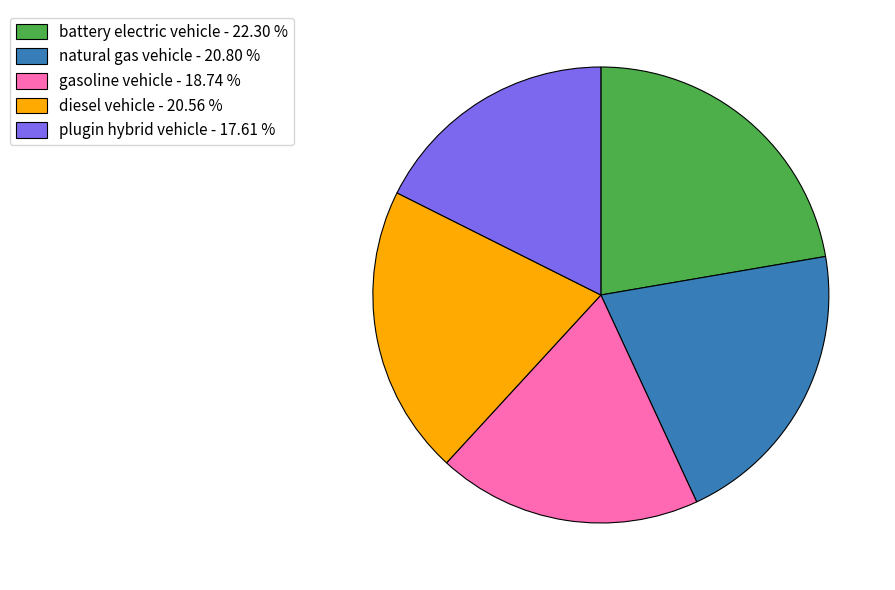

The battery electric vehicle slice represents 22% of the pie. True or false?

True